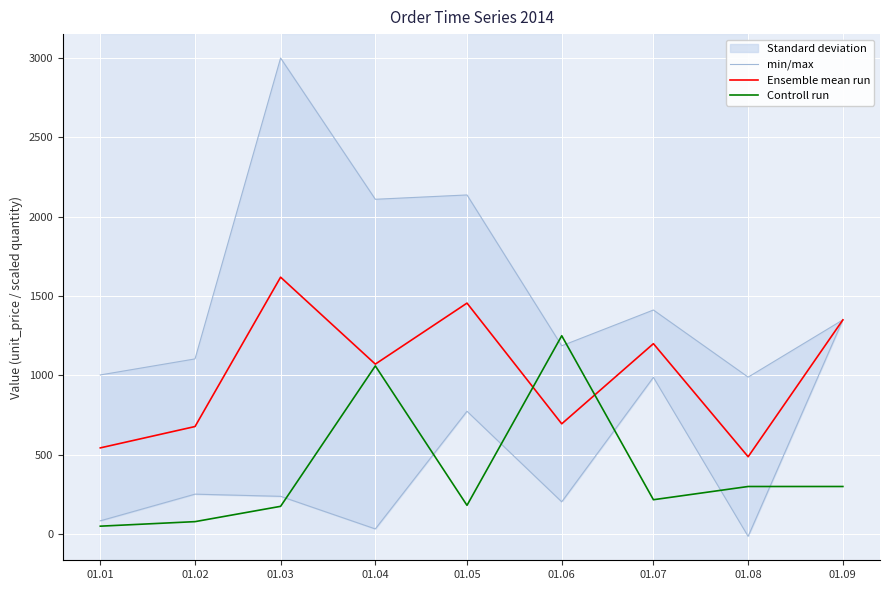

What is the sum of the Ensemble mean run values at 01.01 and 01.03?

2162.4